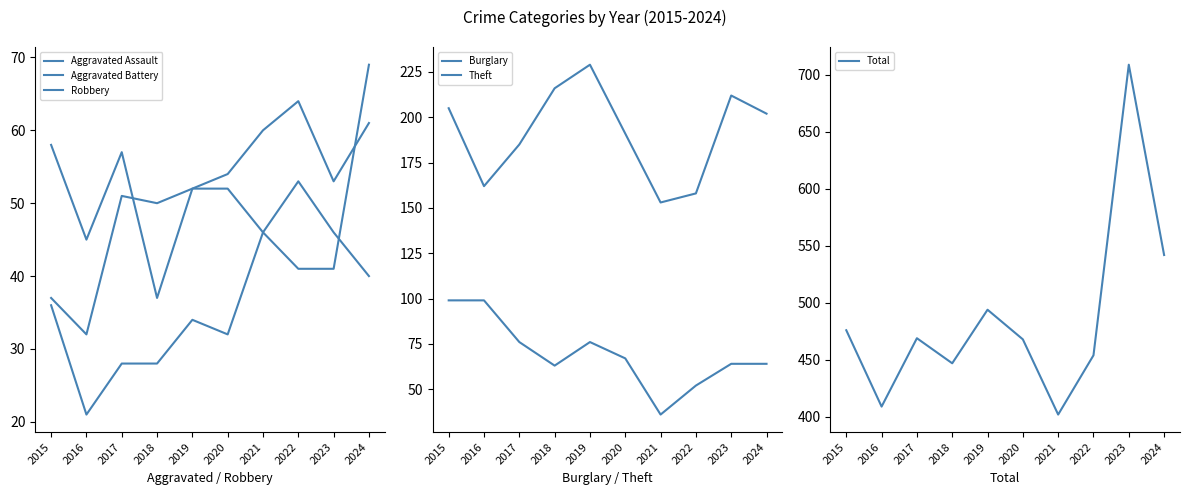

True or false: Burglary has a value of 83 at 2018.

False